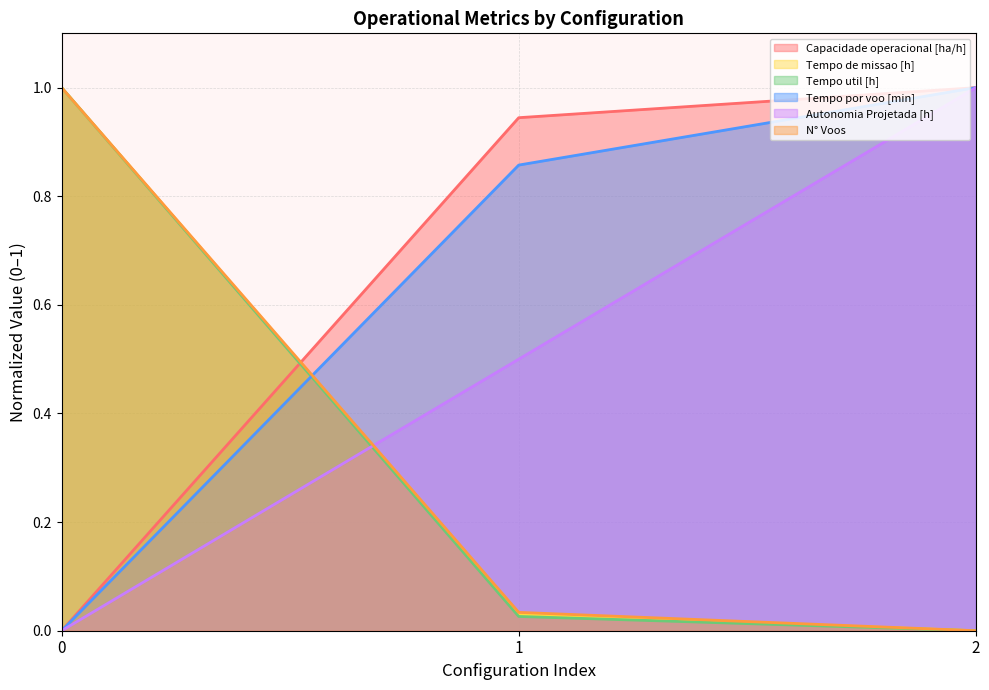

What is the difference between the Capacidade operacional [ha/h] values at 1 and 0?

0.9